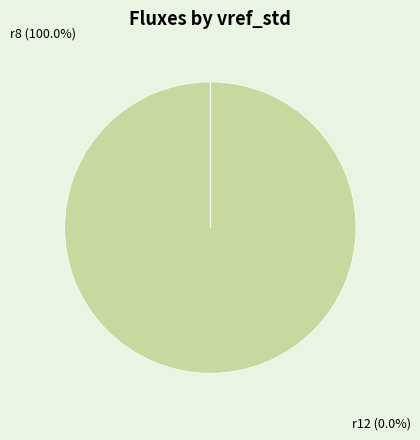

Count the number of slices in the pie.

4